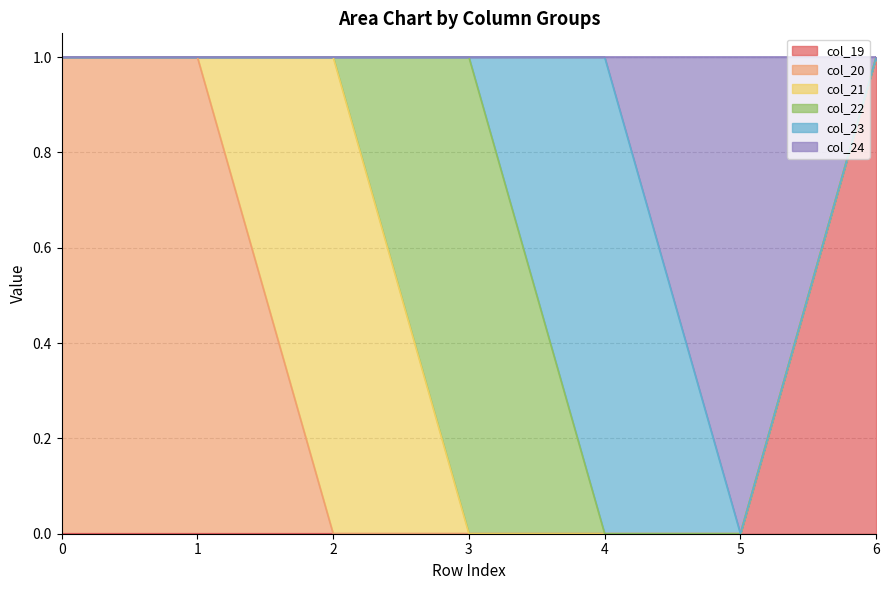

Reading left to right, extract all data points from this chart.

col_19: 0=0	1=0	2=0	3=0	4=0	5=0	6=1
col_20: 0=1	1=1	2=0	3=0	4=0	5=0	6=0
col_21: 0=0	1=0	2=1	3=0	4=0	5=0	6=0
col_22: 0=0	1=0	2=0	3=1	4=0	5=0	6=0
col_23: 0=0	1=0	2=0	3=0	4=1	5=0	6=0
col_24: 0=0	1=0	2=0	3=0	4=0	5=1	6=0